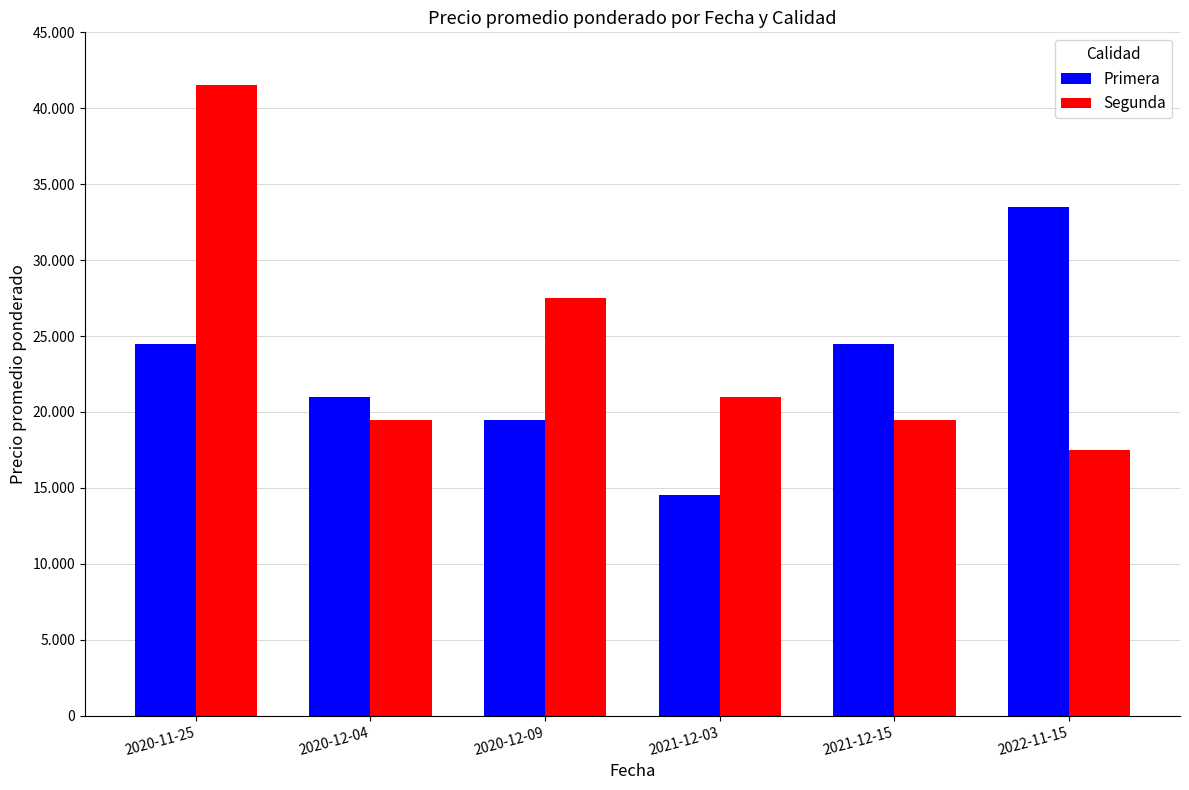

Which series has the largest total across all categories?

Segunda